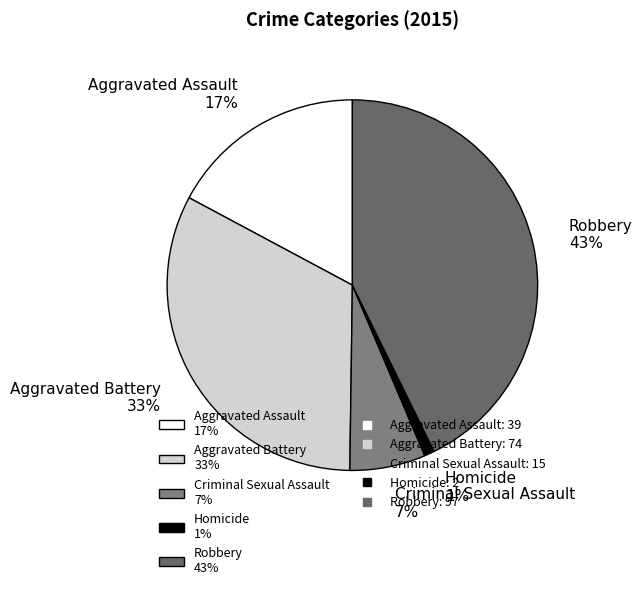

What percentage is the Homicide slice, to the nearest percent?

1%